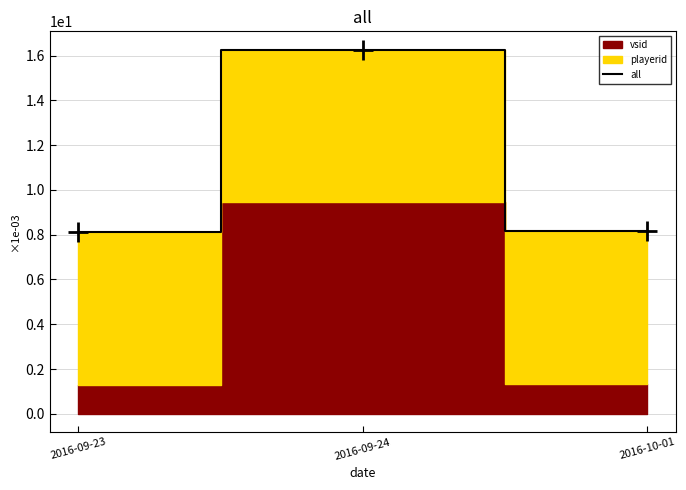

True or false: the data shows 10.8 at 2016-10-01.

False